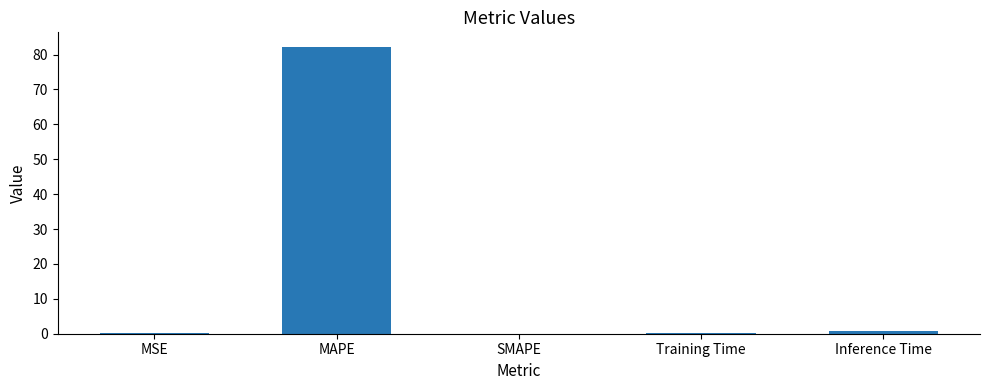

What is the maximum value shown in the chart?

82.2